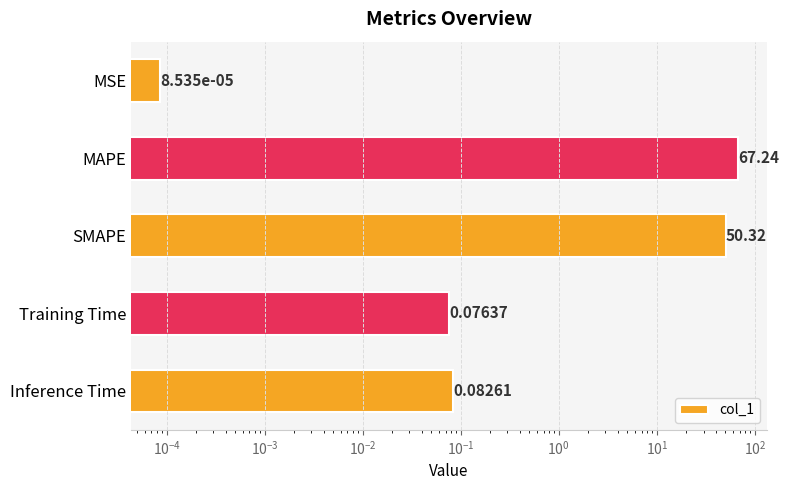

How many data points does each series have?

5